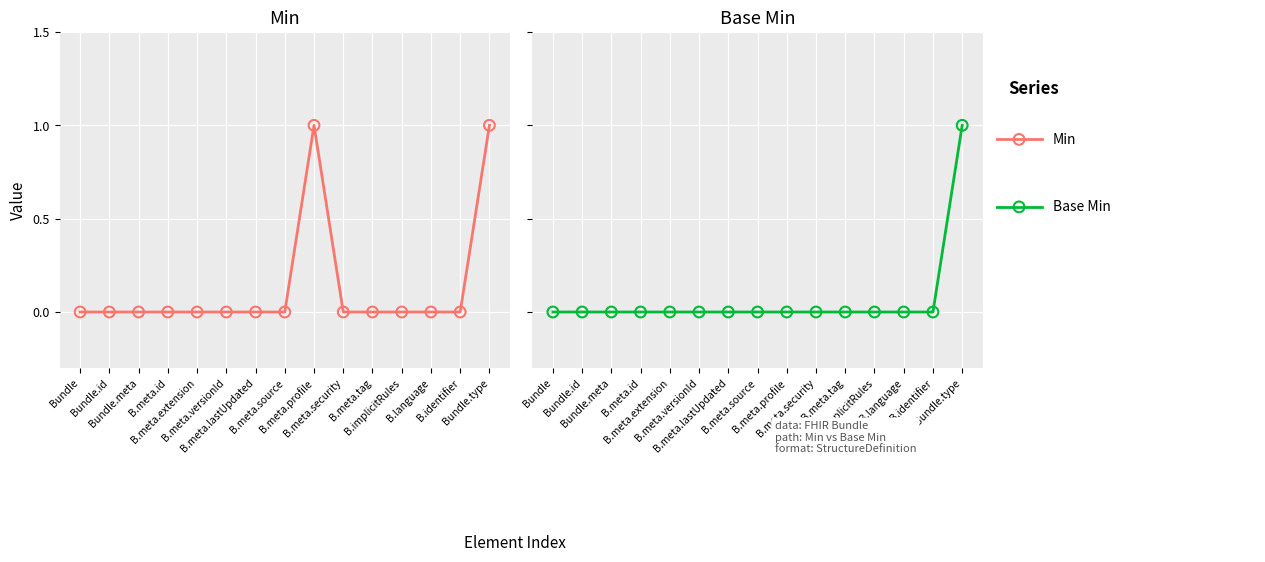

Which series contains the lowest Y value?

Min